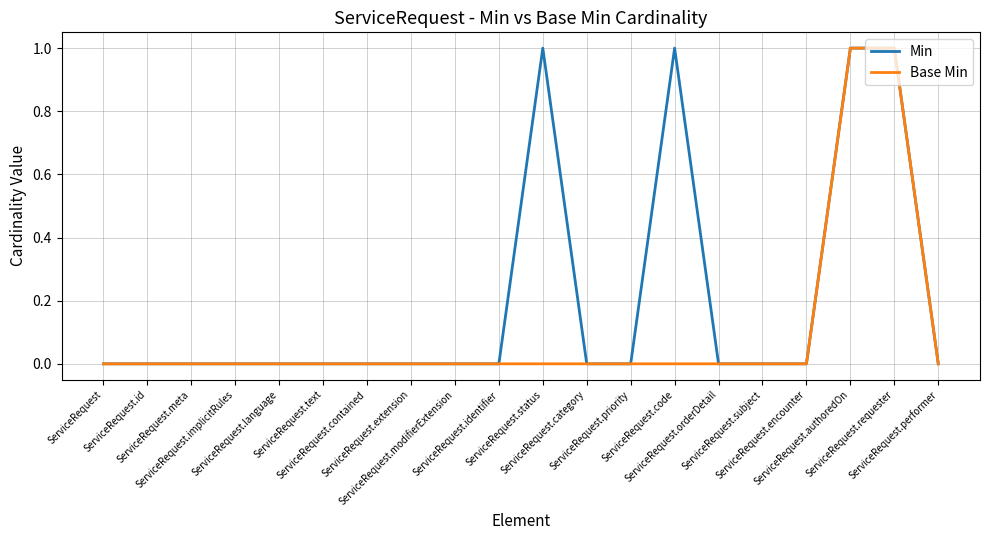

Which series has the largest total across all categories?

Min